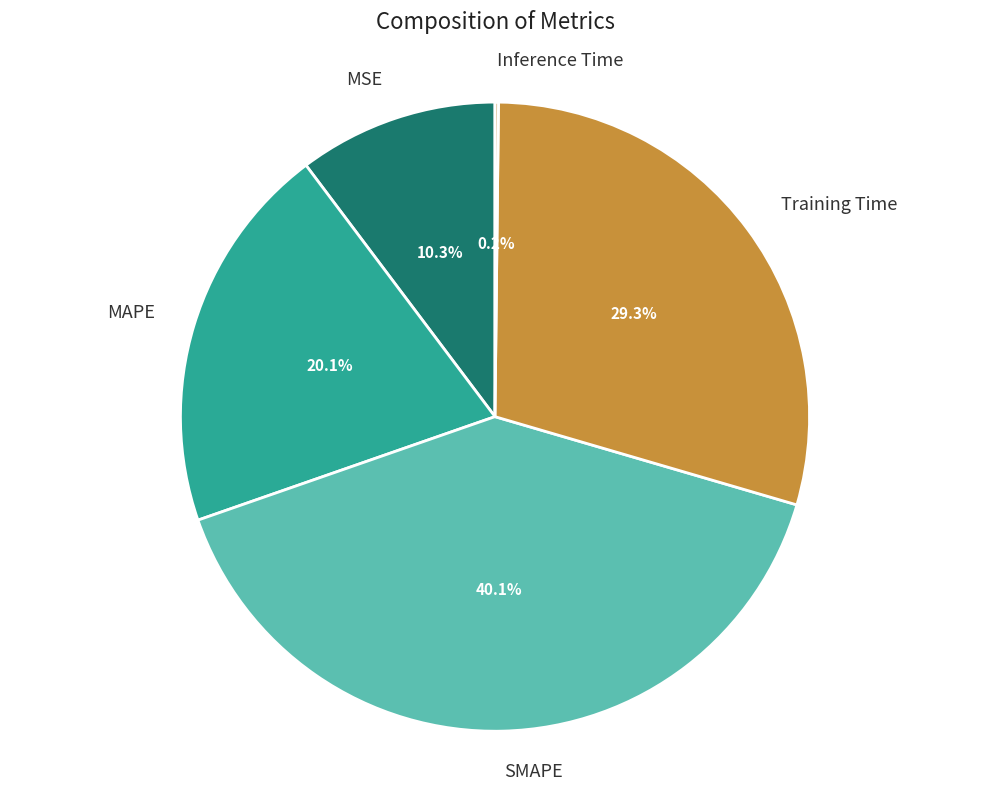

To the nearest percent, what portion does Training Time represent?

29%